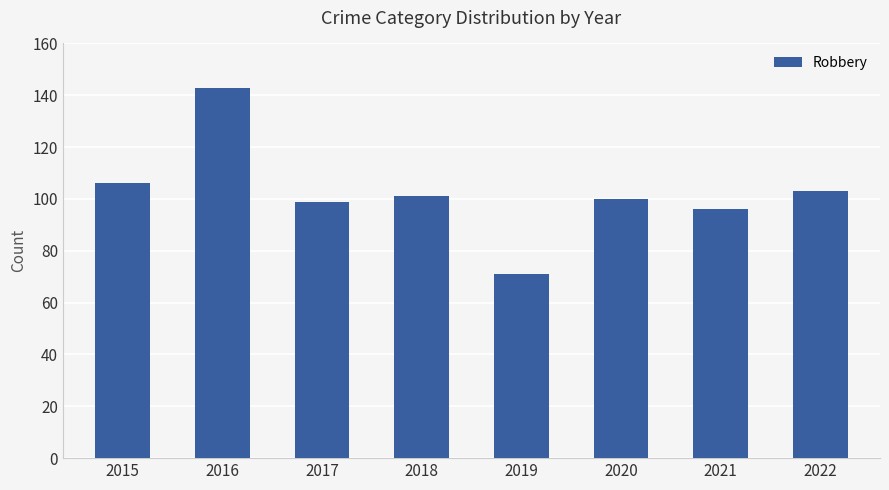

Which category has the highest value across all series?

2016